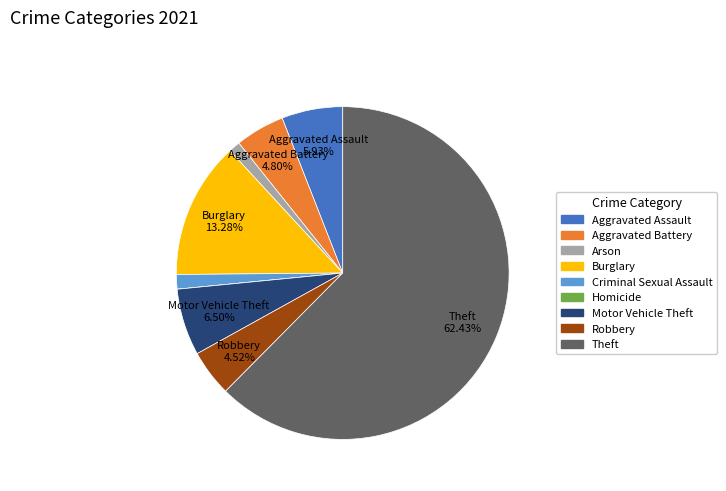

Is Motor Vehicle Theft the majority of the pie?

No